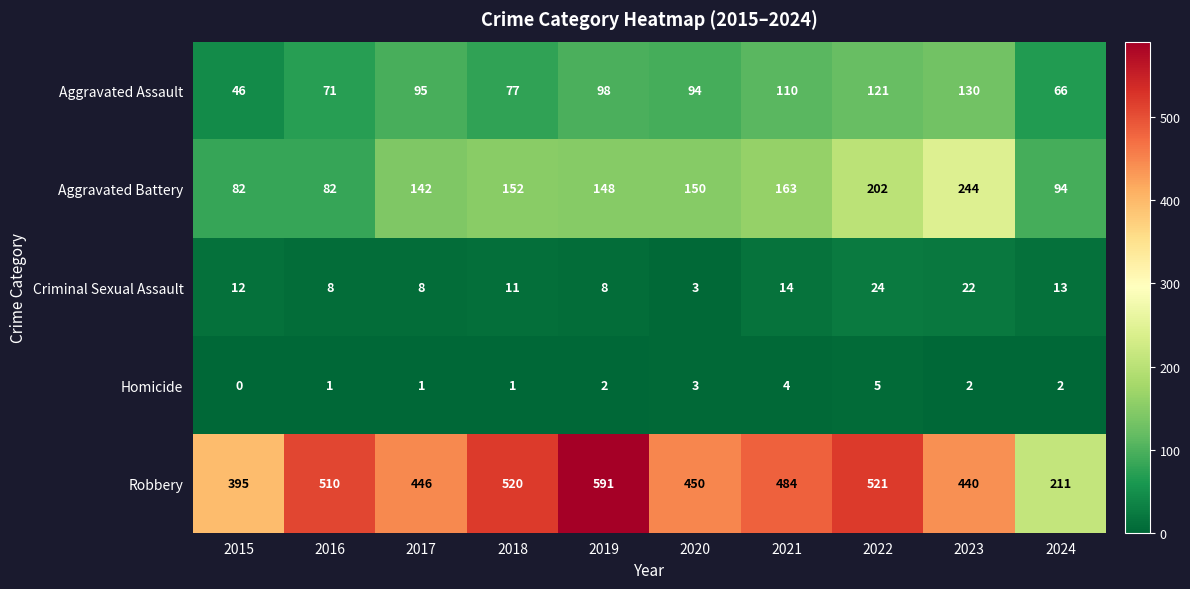

The Homicide series shows 3 at 2020. True or false?

True